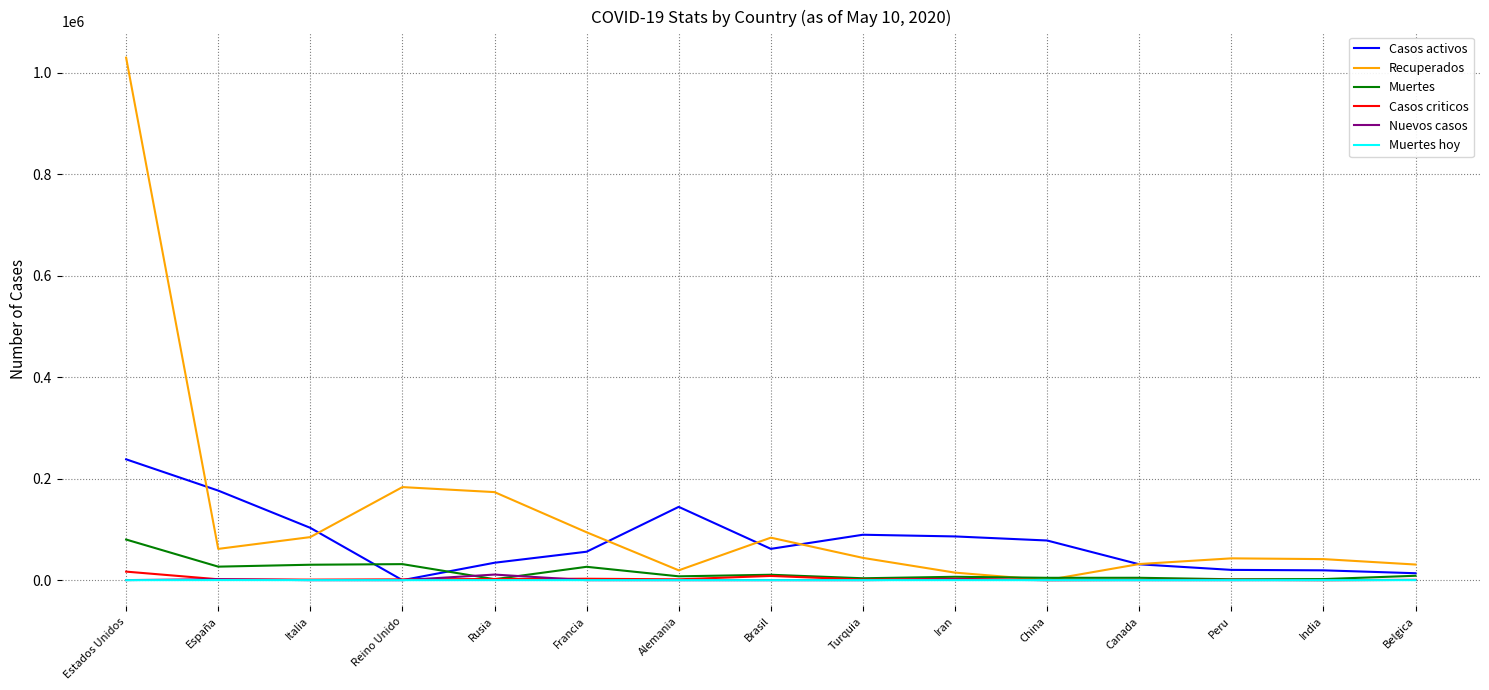

True or false: Muertes hoy has a value of 0 at Brasil.

True